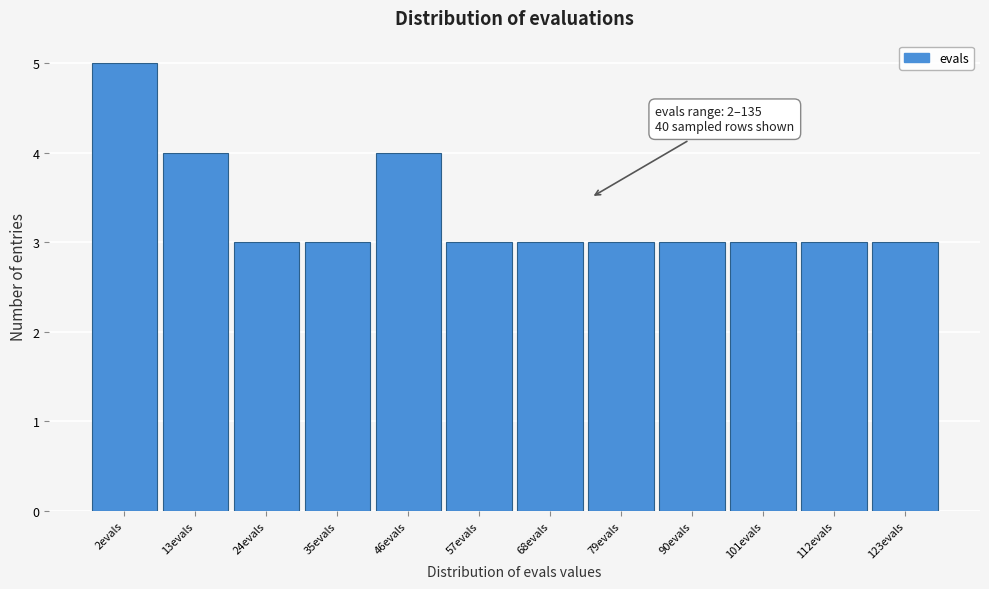

Reading right to left, extract all data points from this chart.

123evals=3	112evals=3	101evals=3	90evals=3	79evals=3	68evals=3	57evals=3	46evals=4	35evals=3	24evals=3	13evals=4	2evals=5